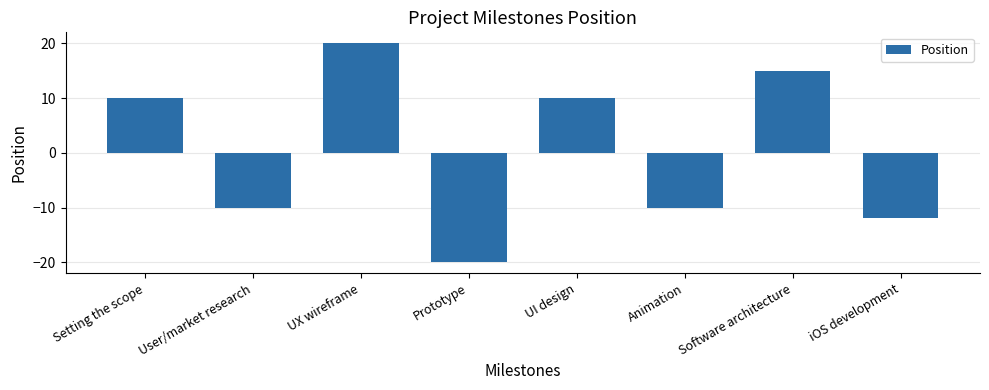

The chart shows a value of -31 at Prototype. True or false?

False